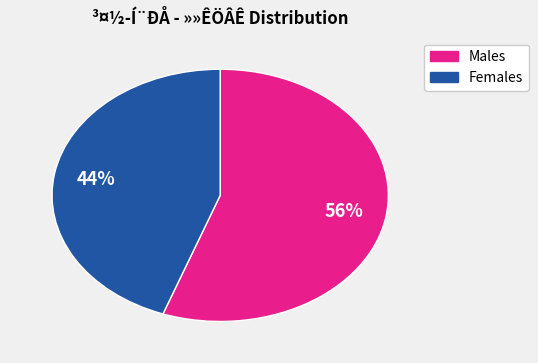

To the nearest percent, what is the average slice percentage?

50%